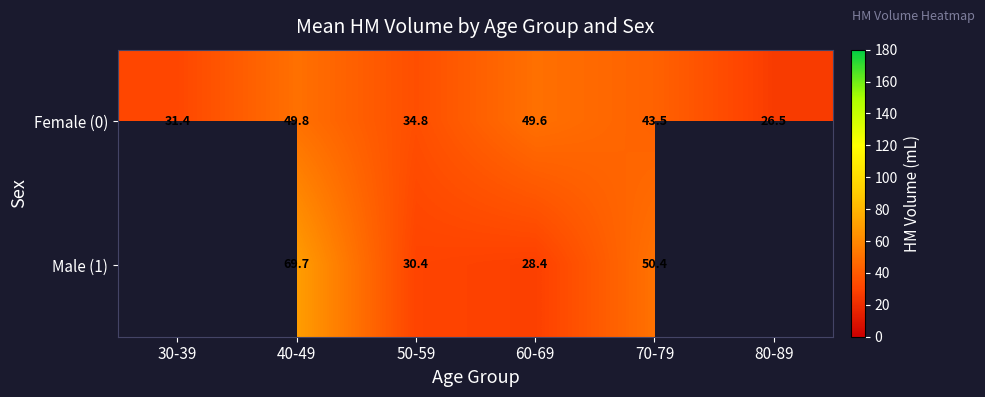

The value of Male (1) at 60-69 is 9.3. True or false?

False